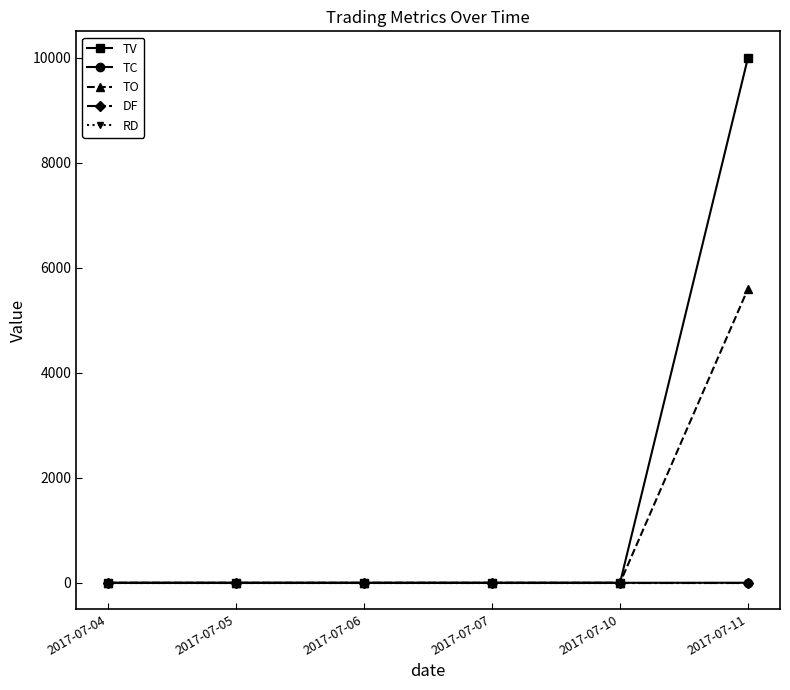

Reading left to right, extract all data points from this chart.

TV: 2017-07-04=0	2017-07-05=0	2017-07-06=0	2017-07-07=0	2017-07-10=0	2017-07-11=10000
TC: 2017-07-04=0	2017-07-05=0	2017-07-06=0	2017-07-07=0	2017-07-10=0	2017-07-11=1
TO: 2017-07-04=0	2017-07-05=0	2017-07-06=0	2017-07-07=0	2017-07-10=0	2017-07-11=5600
DF: 2017-07-04=0	2017-07-05=0	2017-07-06=0	2017-07-07=0	2017-07-10=0	2017-07-11=0
RD: 2017-07-04=0	2017-07-05=0	2017-07-06=0	2017-07-07=0	2017-07-10=0	2017-07-11=0